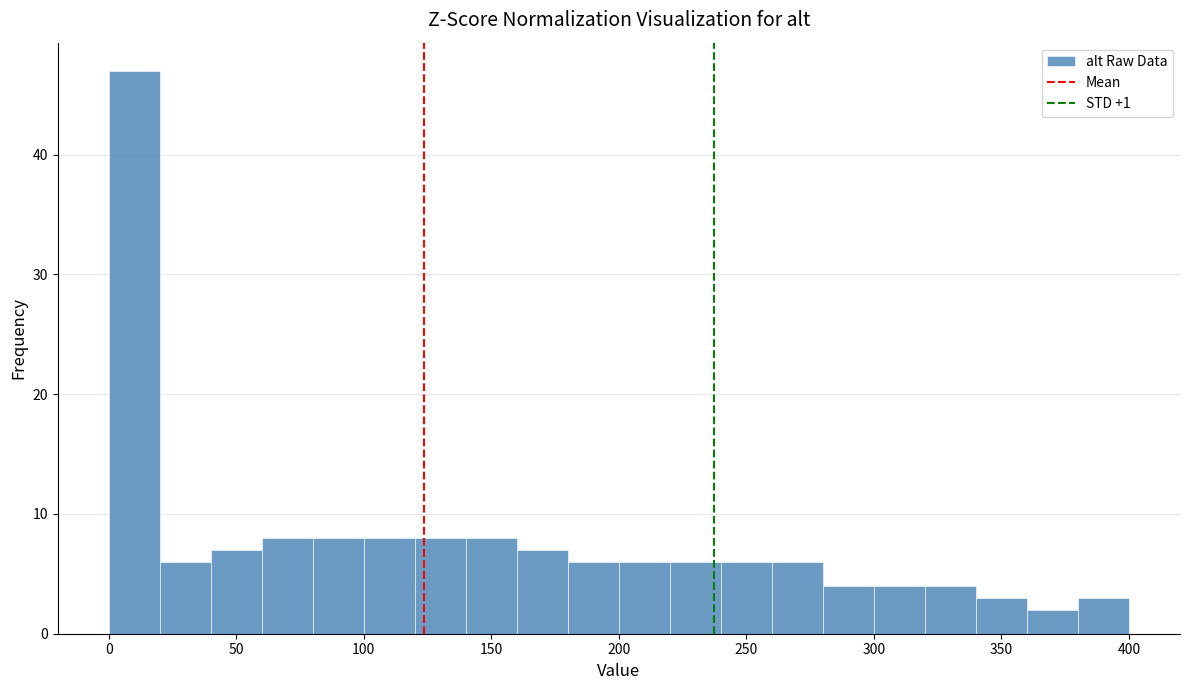

Reading left to right, list every bar in this chart as the range it spans on the x-axis followed by its height. The values are not printed on the chart, so give them approximately, as read against the axis.

0 to 20: 47
20 to 40: 6
40 to 60: 7
60 to 80: 8
80 to 100: 8
100 to 120: 8
120 to 140: 8
140 to 160: 8
160 to 180: 7
180 to 200: 6
200 to 220: 6
220 to 240: 6
240 to 260: 6
260 to 280: 6
280 to 300: 4
300 to 320: 4
320 to 340: 4
340 to 360: 3
360 to 380: 2
380 to 400: 3